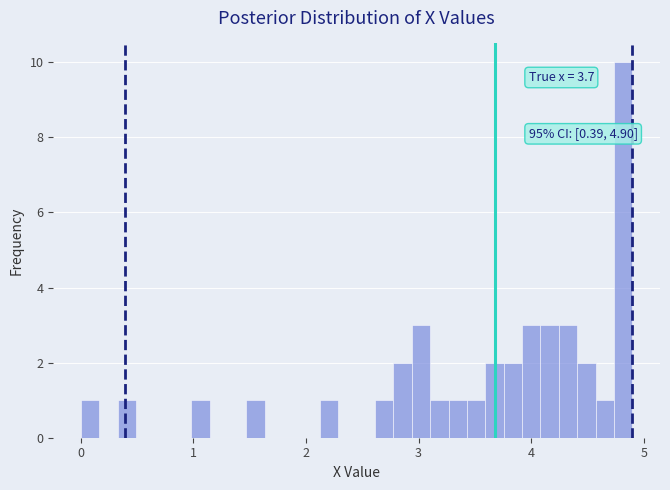

Read against the x-axis, roughly where is the centre of the tallest bar?

4.8